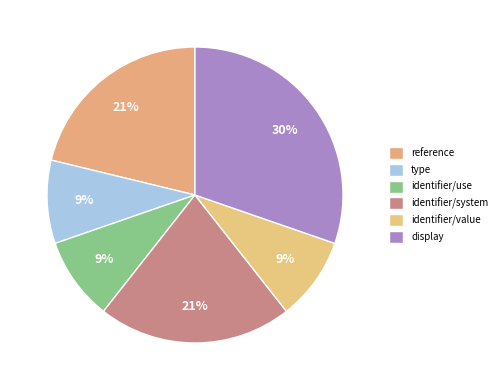

Rank the categories by value from lowest to highest.

type, identifier/use, identifier/value, reference, identifier/system, display